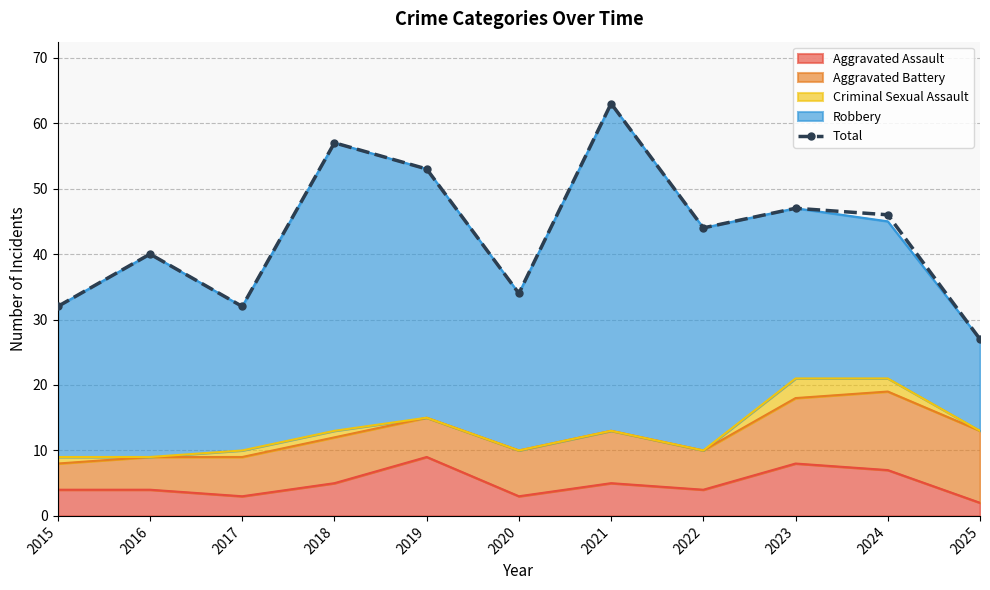

Between 2019 and 2021, which is larger?

2021